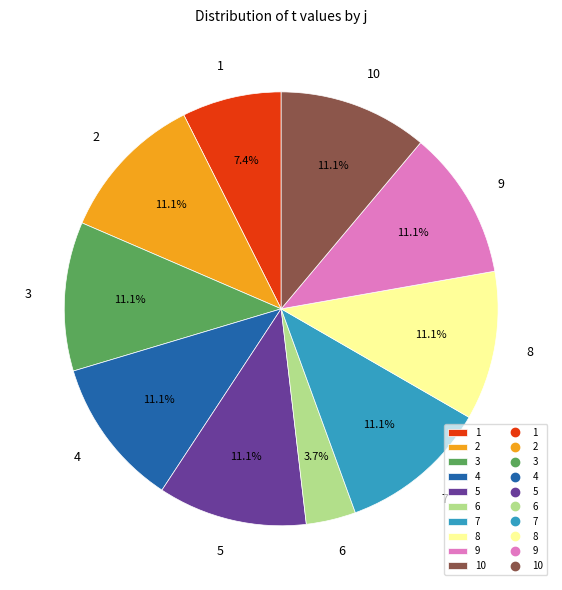

How many segments does this pie chart have?

10